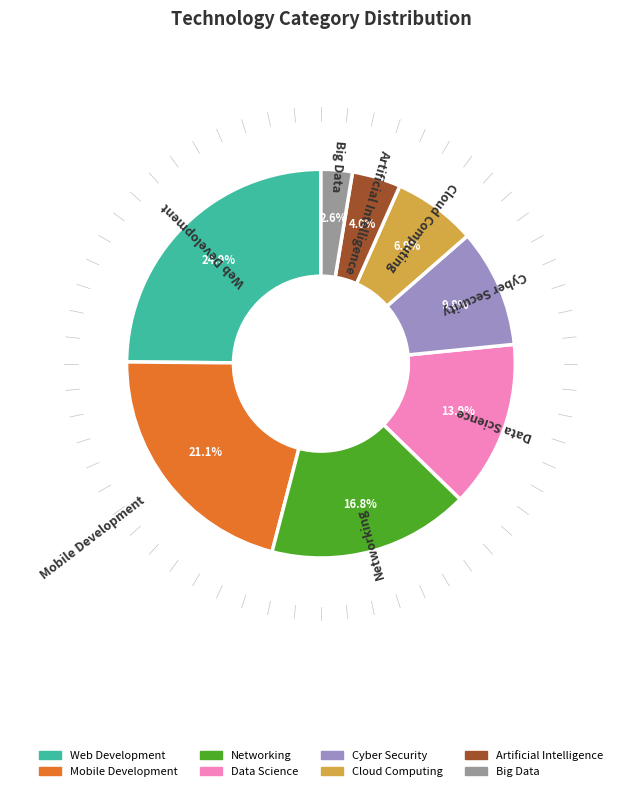

To the nearest percent, what percentage of the pie is Web Development?

25%